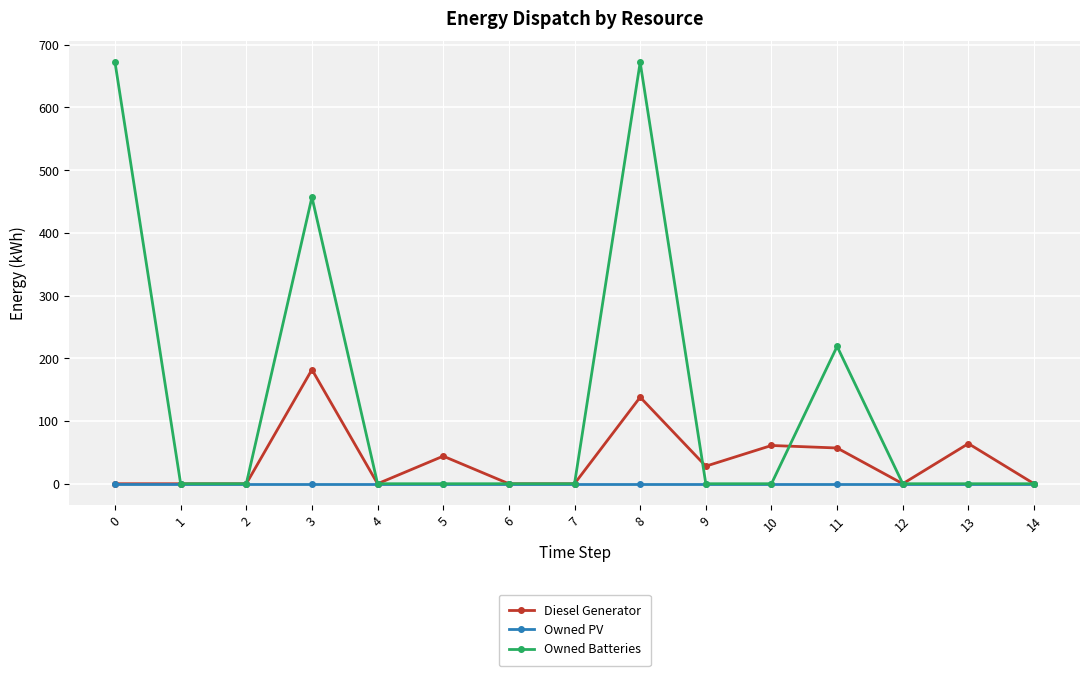

Reading left to right, transcribe all the data shown in this chart.

Diesel Generator: 0	0	0	182	0	44	0	0	138	28	61	57	0	64	0
Owned PV: 0	0	0	0	0	0	0	0	0	0	0	0	0	0	0
Owned Batteries: 672	0	0	457	0	0	0	0	672	0	0	219	0	0	0